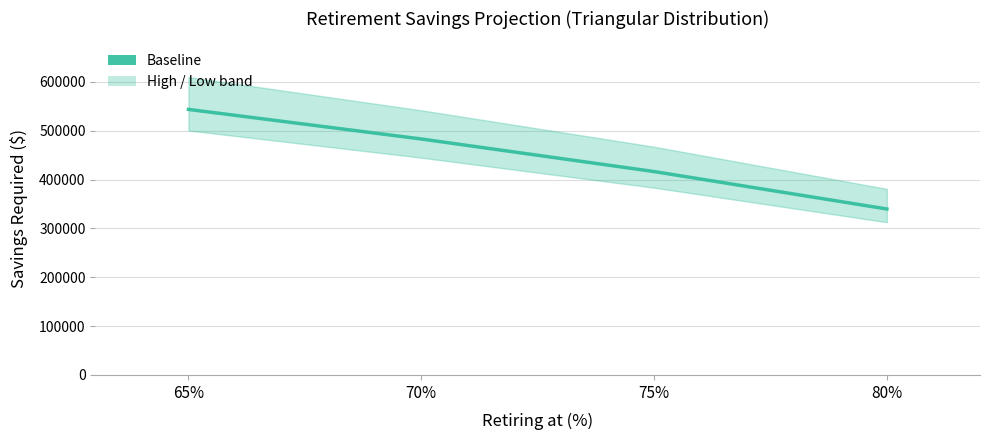

Rank the categories by value from lowest to highest.

80%, 75%, 70%, 65%